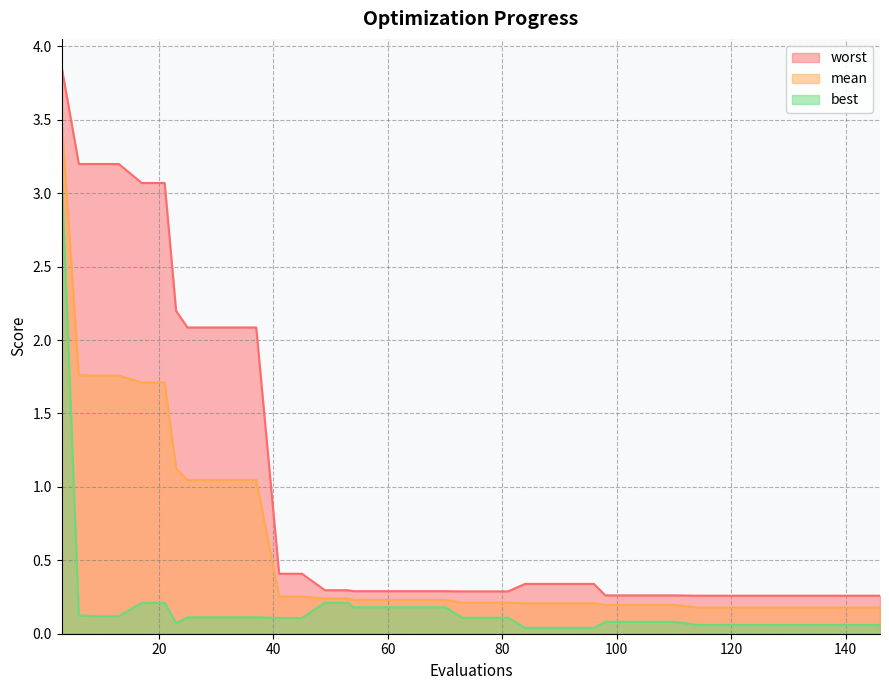

The best series shows 0.0 at 96. True or false?

False